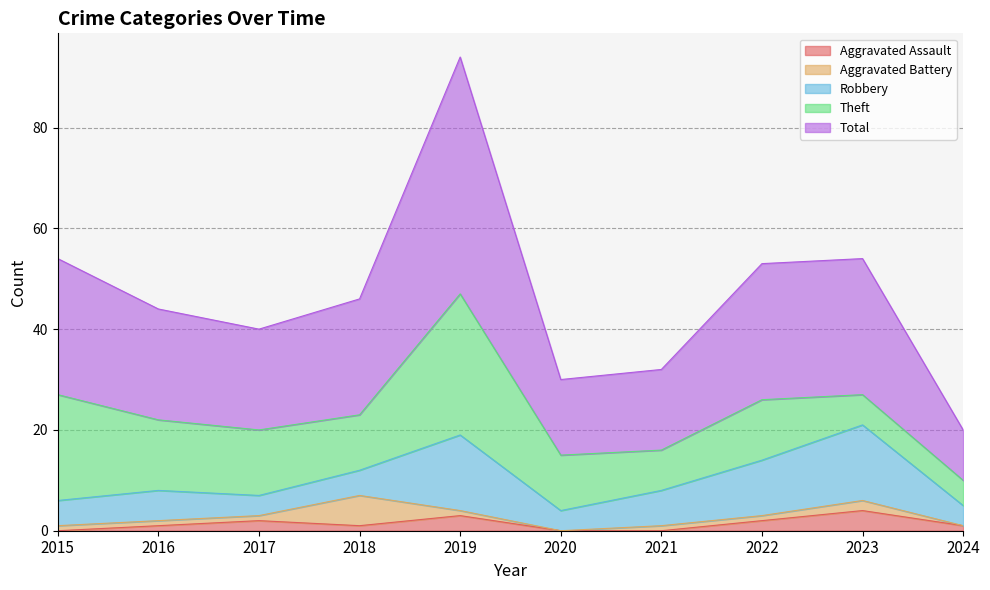

At which label does Robbery first exceed 6?

2019